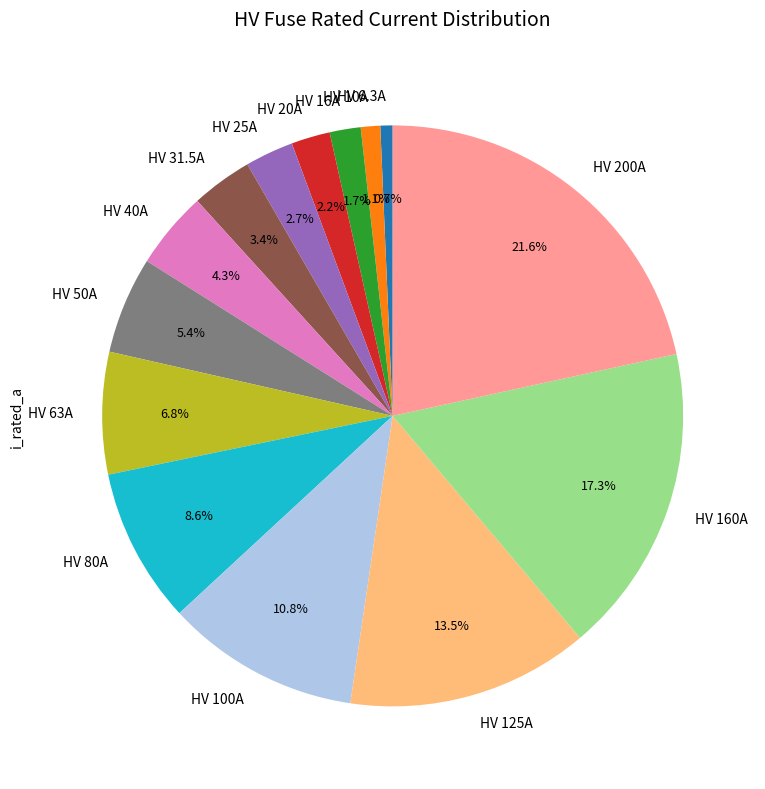

To the nearest percent, what is the average slice percentage?

7%